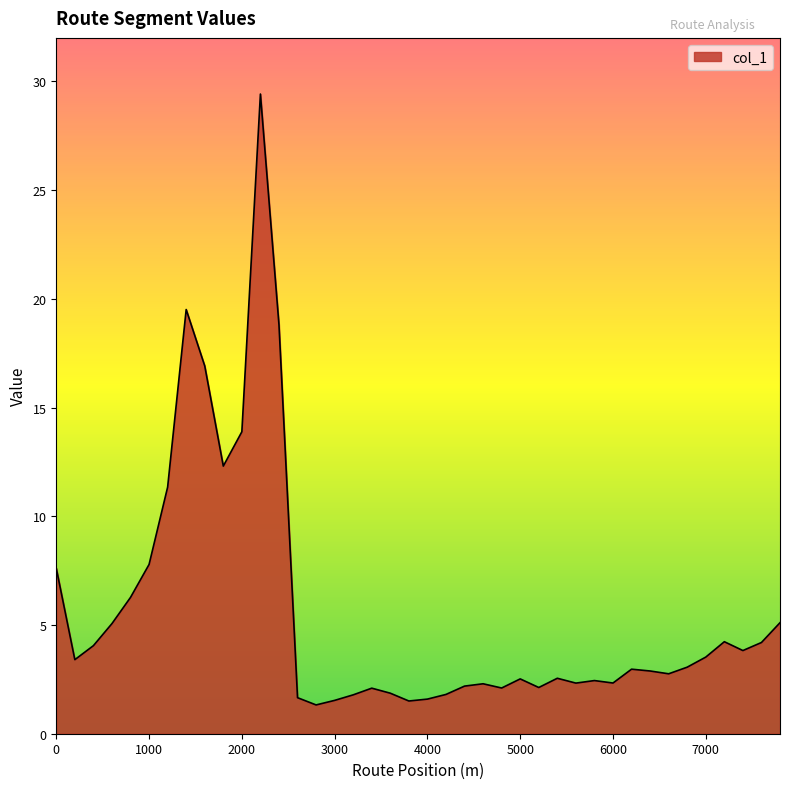

What is the maximum value shown in the chart?

29.4